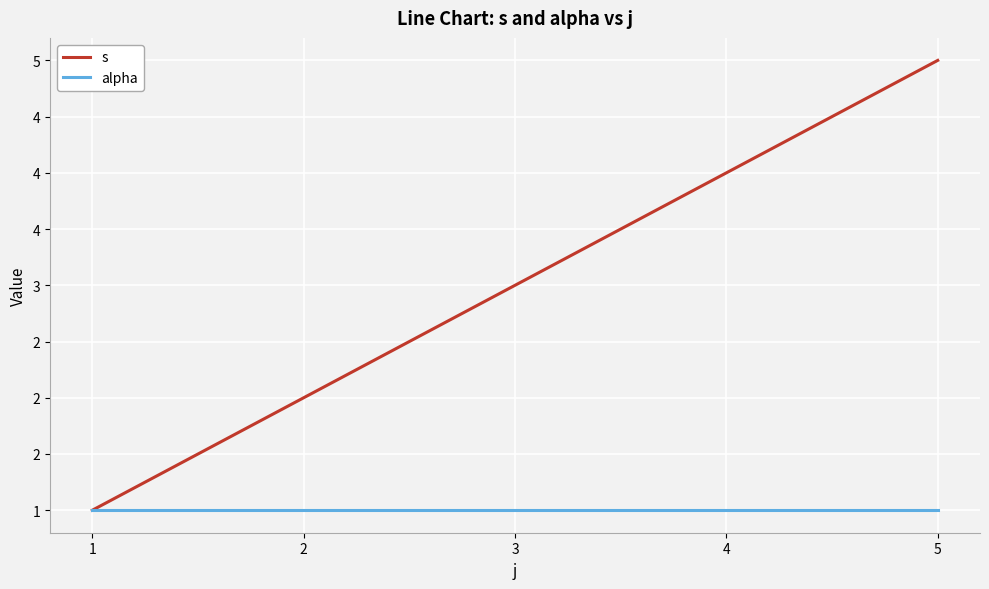

Where is alpha nearest to the value 1?

1